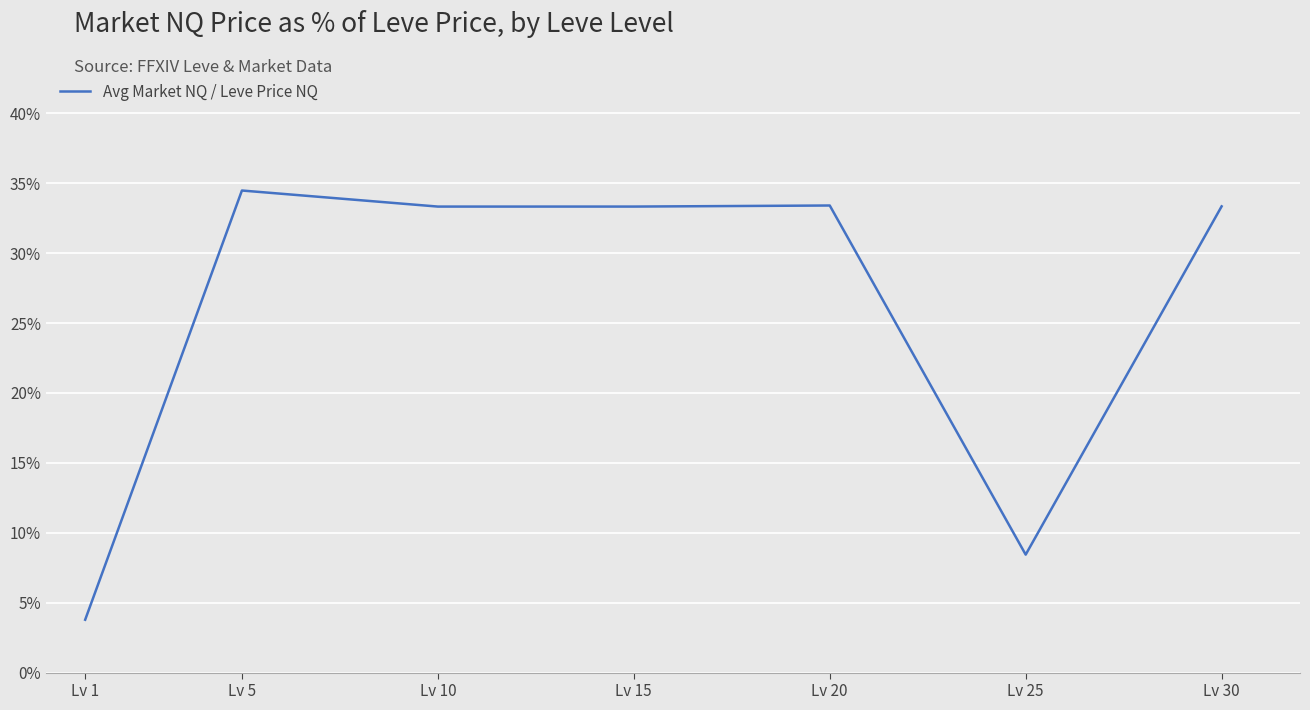

Which label corresponds to the largest value in the chart?

Lv 5